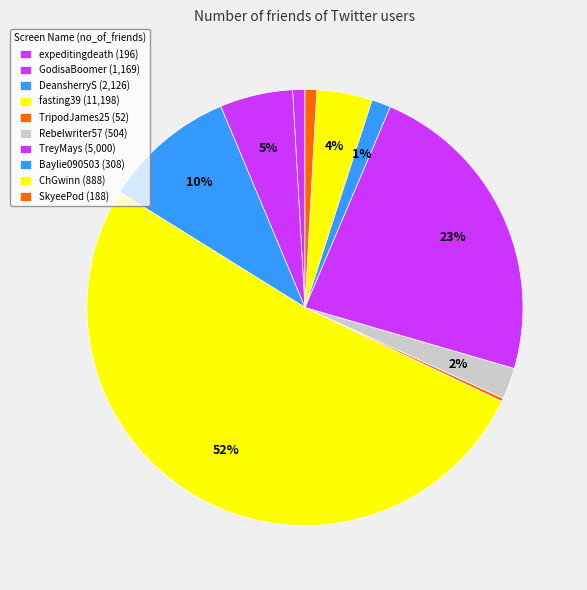

What is the ratio of the value at TreyMays to the value at Rebelwriter57?

9.9